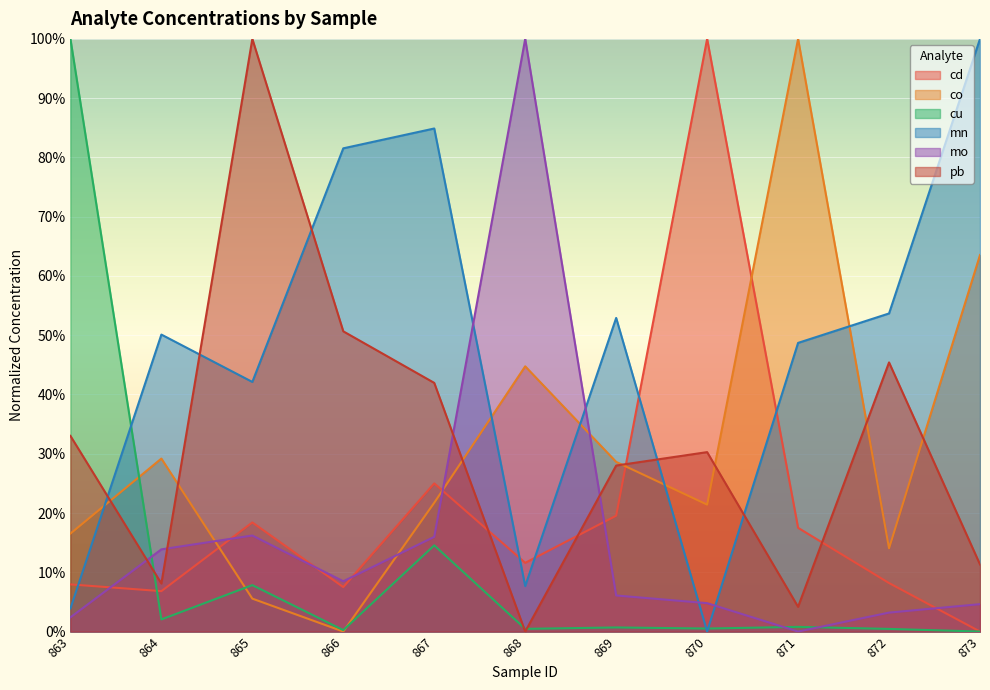

What is the sum of all pb values?

3.5